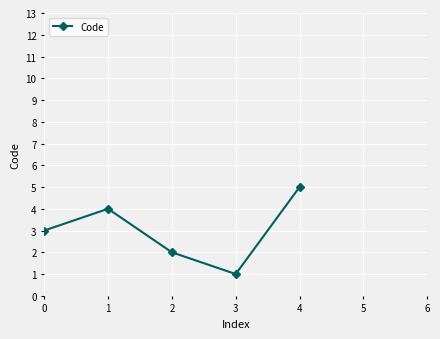

Reading left to right, what are all the values shown in this chart?

3	4	2	1	5